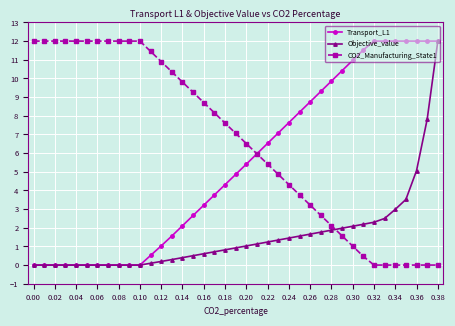

List the series in order of their overall mean, highest first.

CO2_Manufacturing_State1, Transport_L1, Objective_value